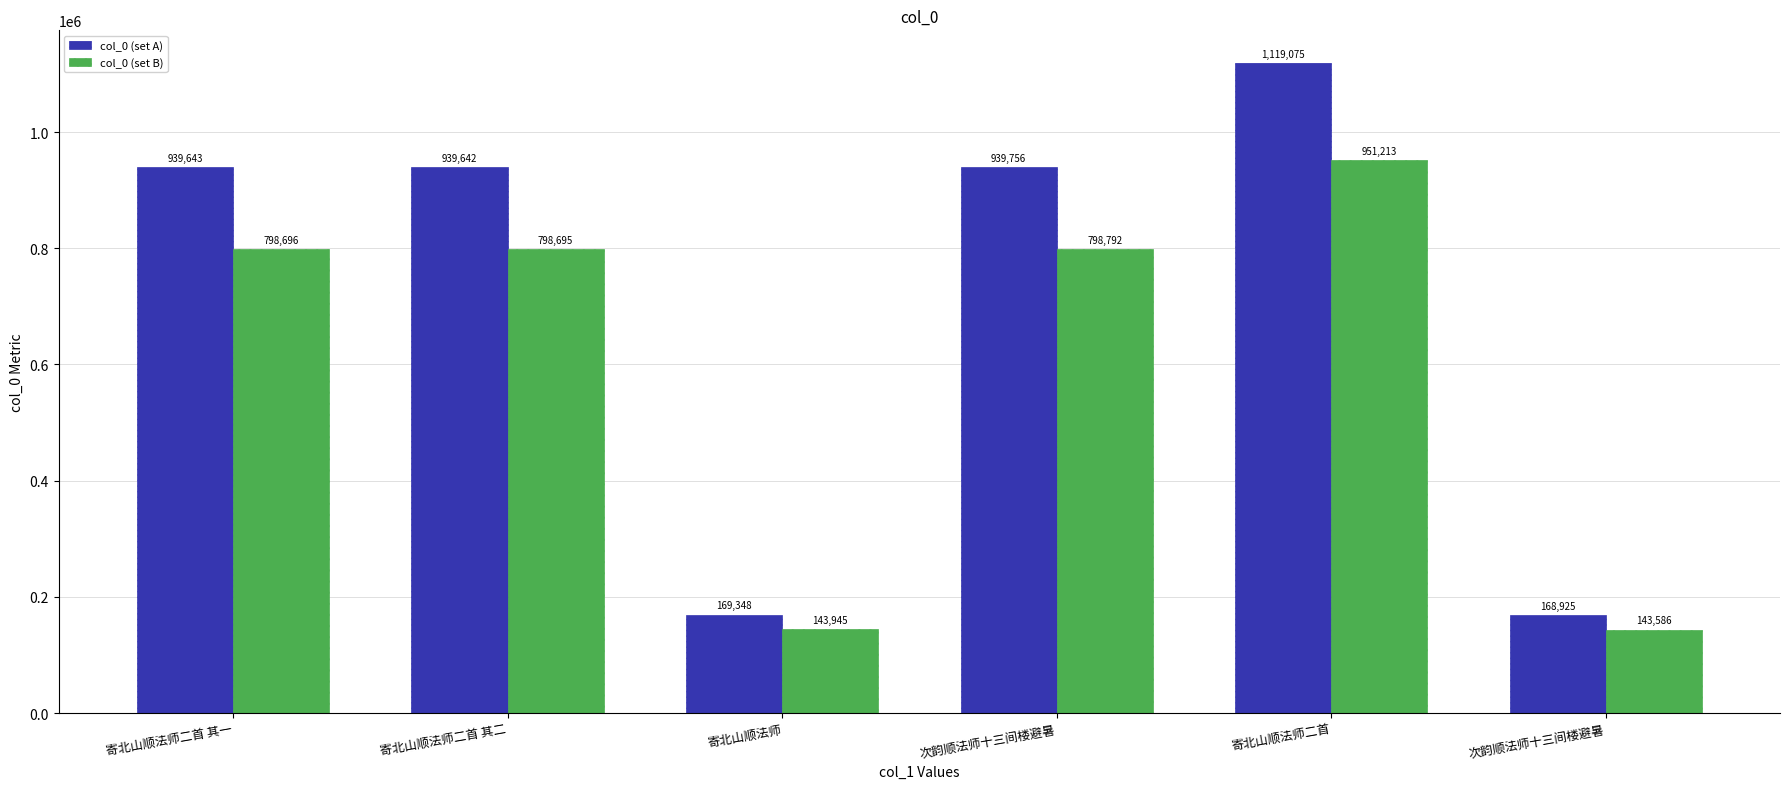

What is the difference between the highest and lowest values at 寄北山顺法师?

25403